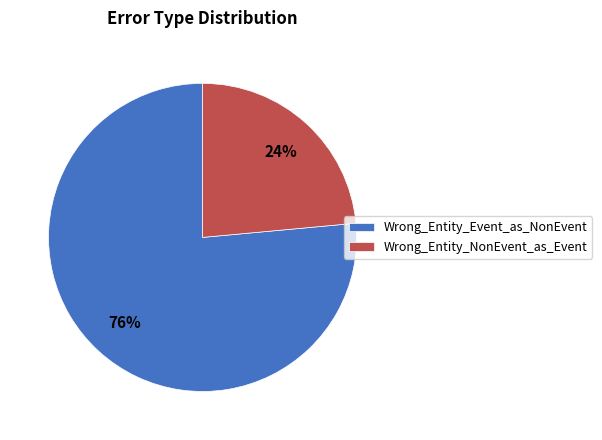

How many segments does this pie chart have?

2